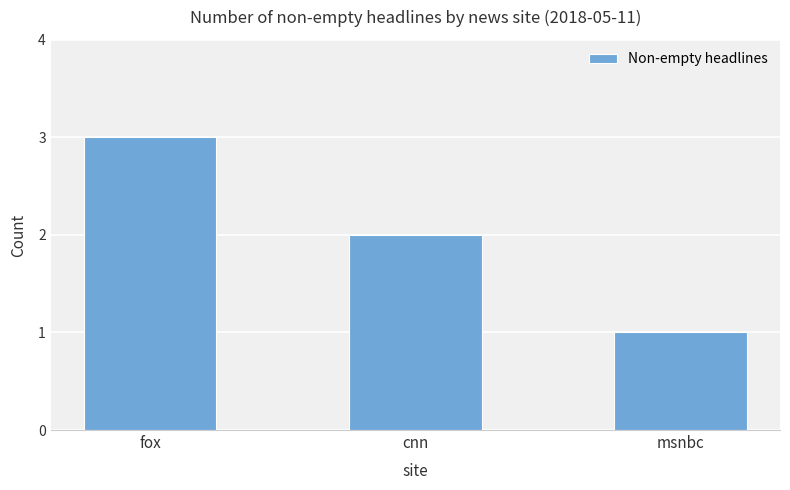

What is the greatest value displayed?

3